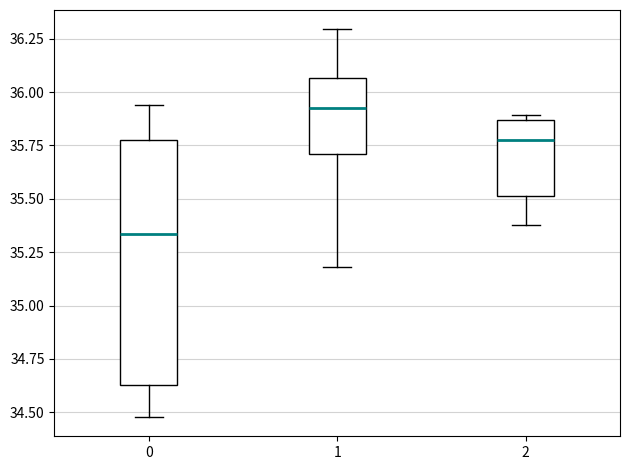

Which box has the lowest median line?

0